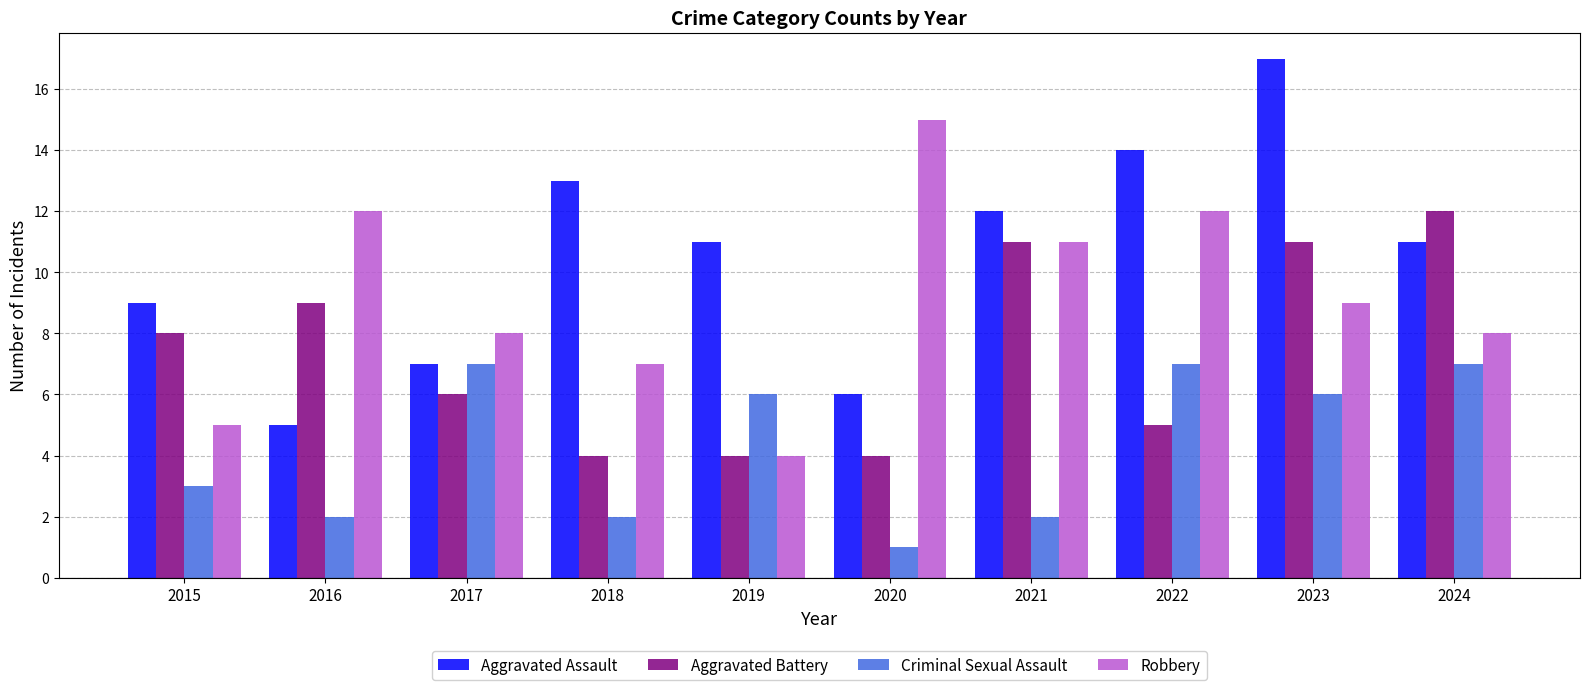

Reading left to right, list all the values displayed in this chart.

Aggravated Assault: 2015=9	2016=5	2017=7	2018=13	2019=11	2020=6	2021=12	2022=14	2023=17	2024=11
Aggravated Battery: 2015=8	2016=9	2017=6	2018=4	2019=4	2020=4	2021=11	2022=5	2023=11	2024=12
Criminal Sexual Assault: 2015=3	2016=2	2017=7	2018=2	2019=6	2020=1	2021=2	2022=7	2023=6	2024=7
Robbery: 2015=5	2016=12	2017=8	2018=7	2019=4	2020=15	2021=11	2022=12	2023=9	2024=8